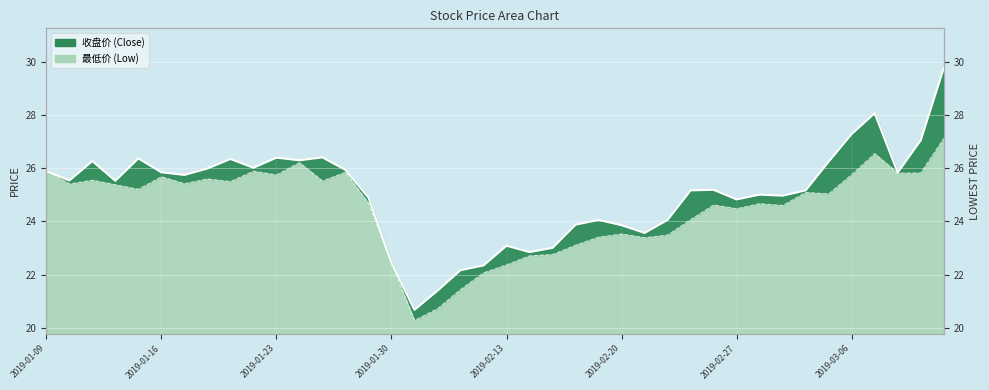

Is it true that 收盘价线 equals 27.1 at 38?

True